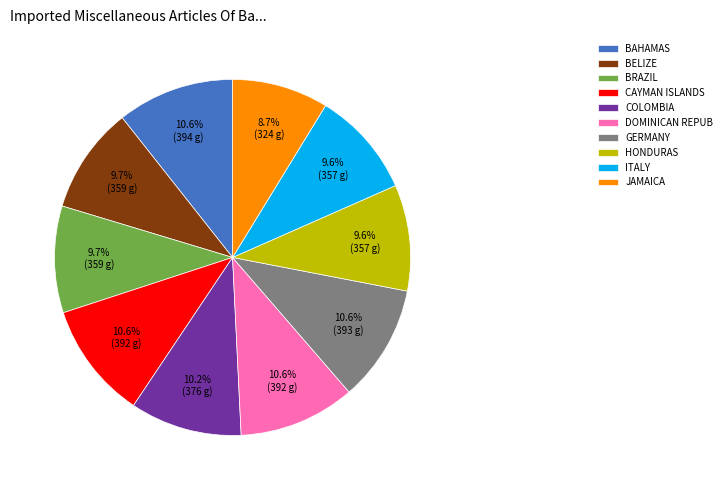

What is the total percentage of ITALY and COLOMBIA?

19.8%